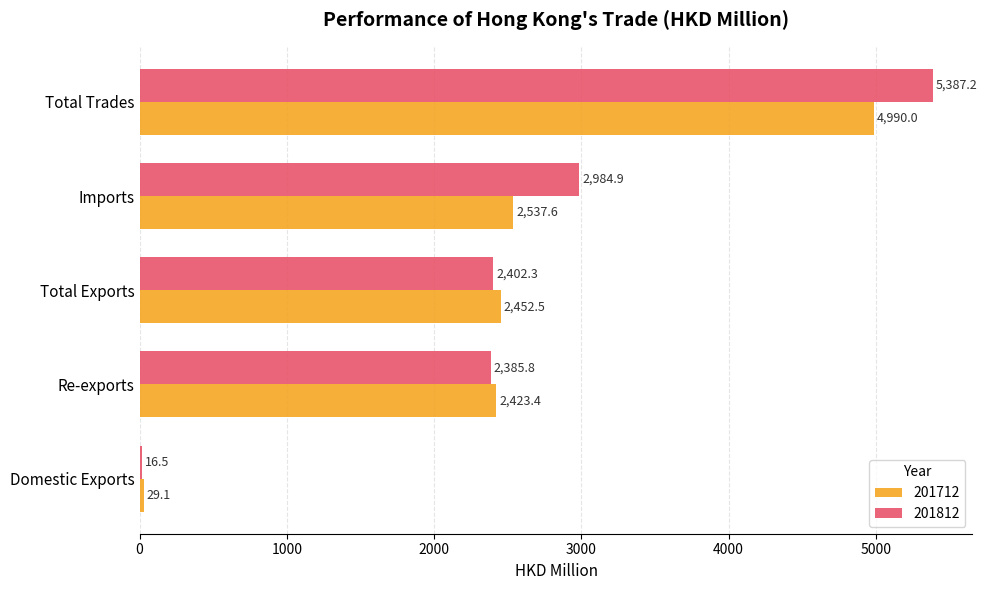

What is the spread (max minus min) of values at Re-exports?

37.6